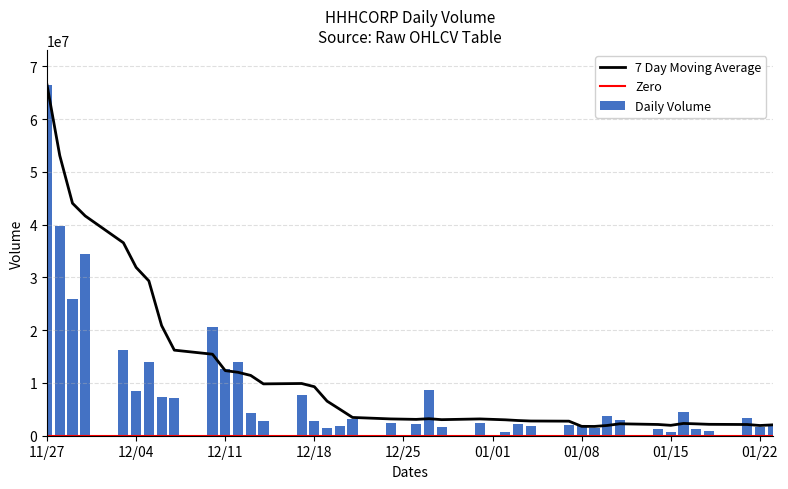

What is the maximum value for Daily Volume?

66453800